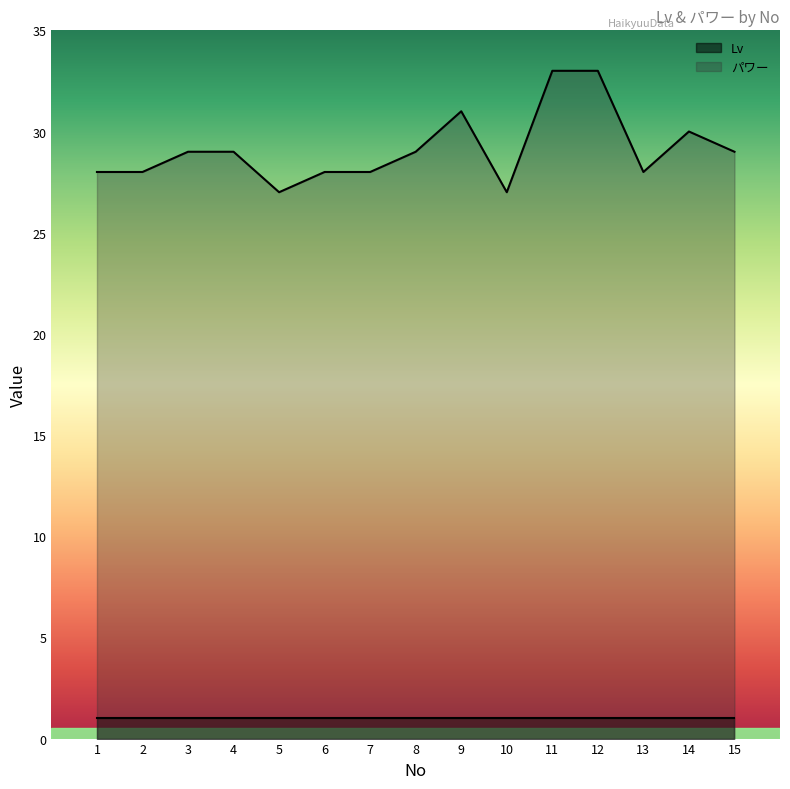

The value at 7 is 14. True or false?

False